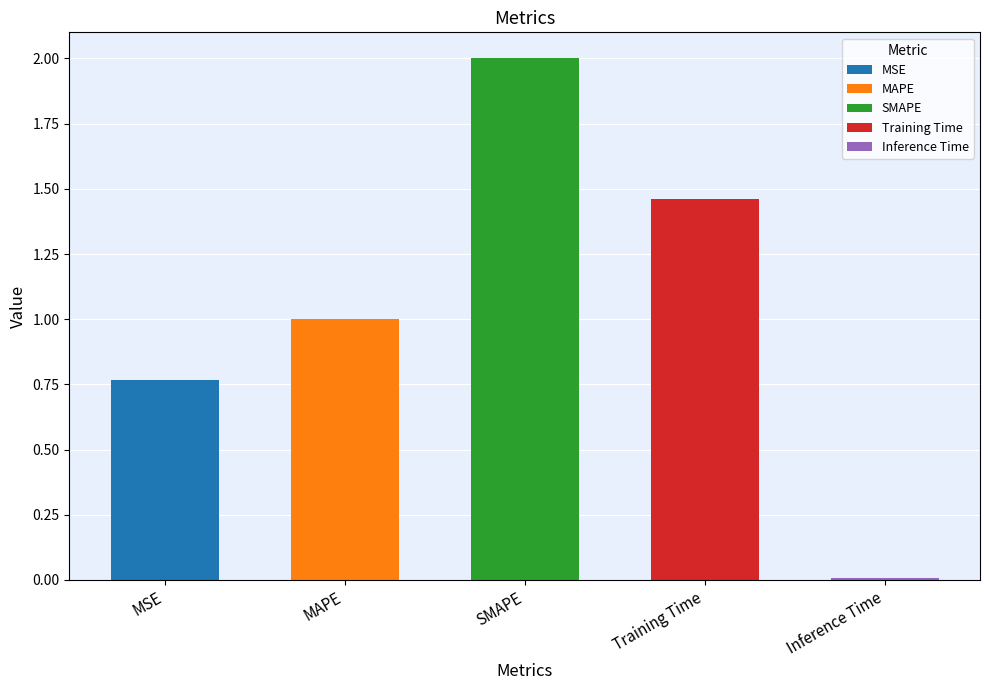

True or false: the data shows 1.4 at SMAPE.

False